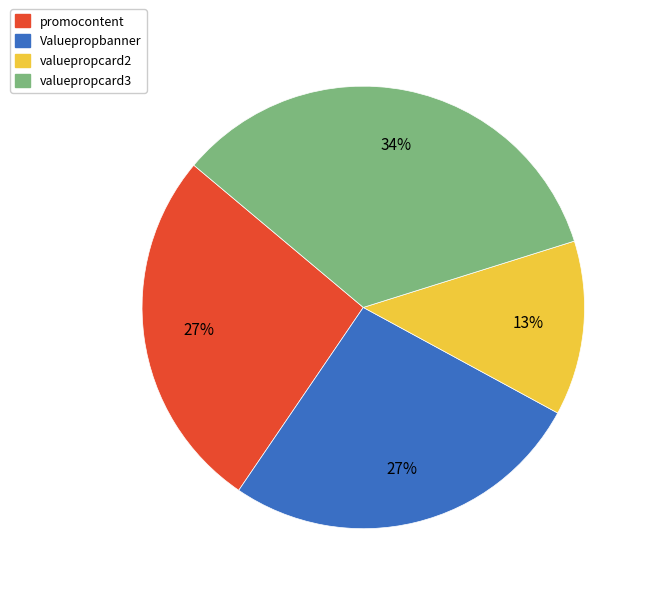

To the nearest percent, what is the average slice percentage?

25%